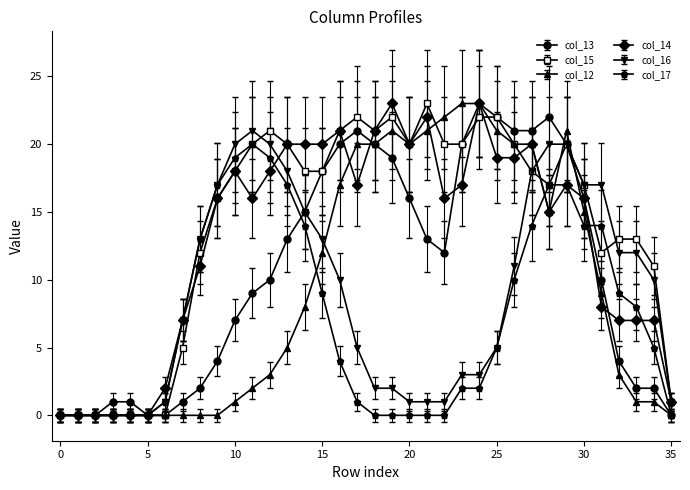

True or false: col_14 has more than 1 interior local peaks.

True